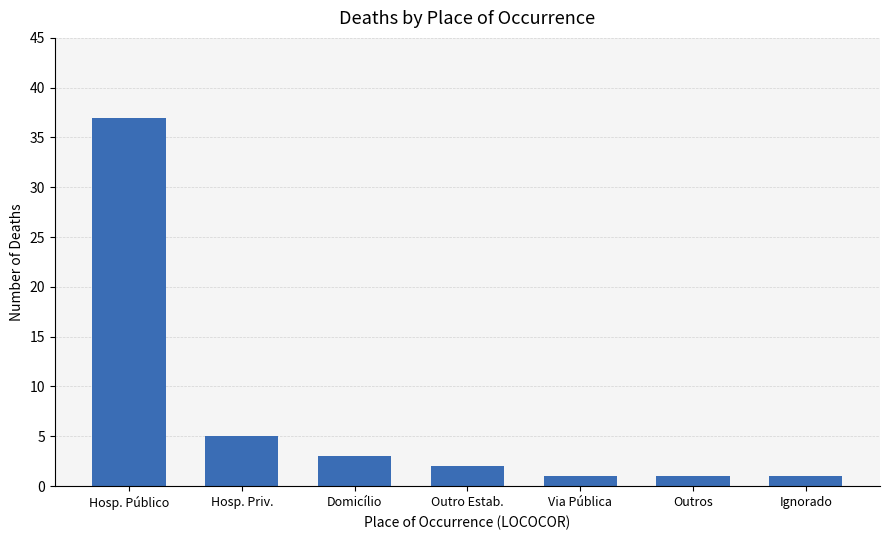

Where is the data nearest to the value 19?

Hosp. Priv.